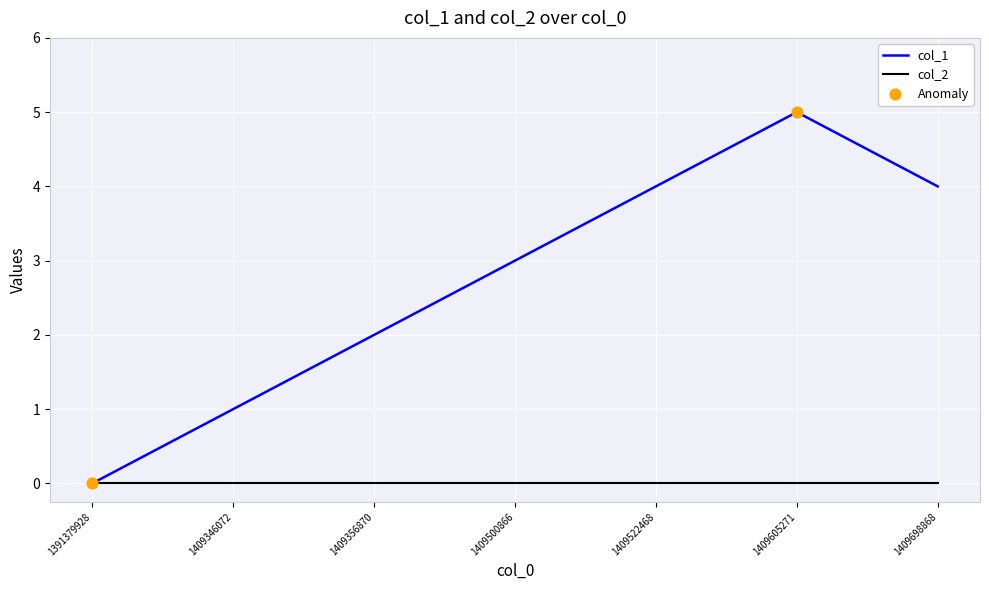

Is the value of col_2 at 1409522468 greater than the value of col_1 at 1409500866?

No